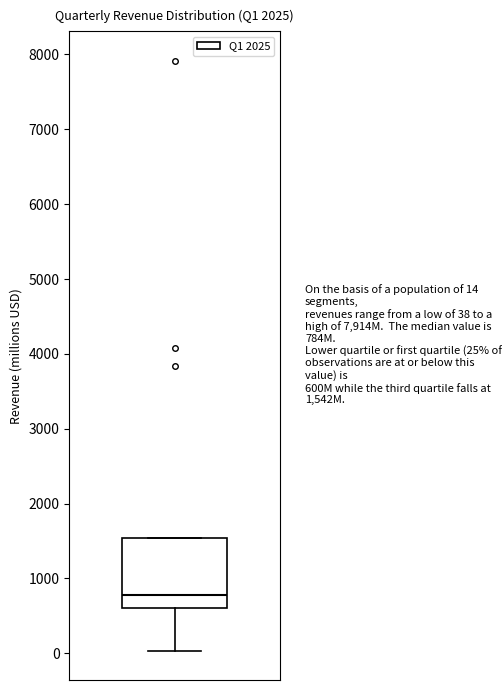

Read this box plot against the y-axis: the position of the median line, the range covered by the box, and the ends of both whiskers. The values are not printed on the chart, so give them approximately, as read against the axis.

median 800, box 600 to 1500, whiskers 0 to 1500